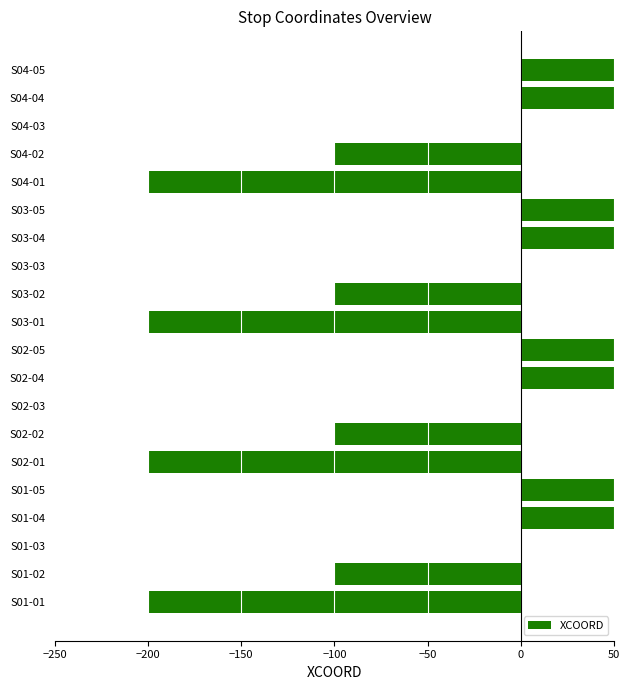

What is the minimum value shown in the chart?

-200